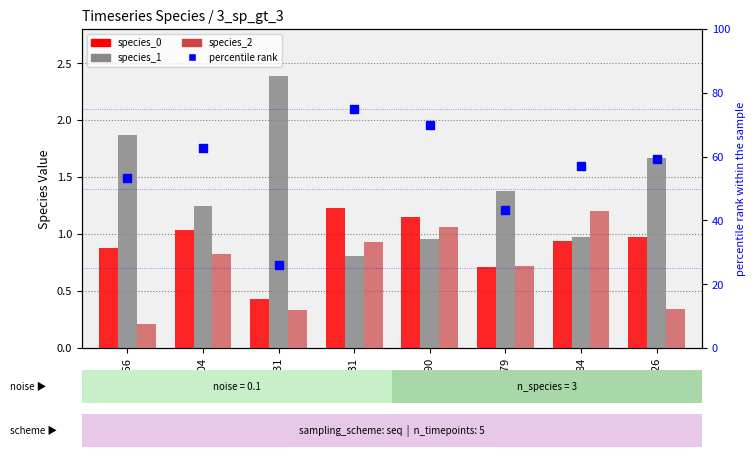

What are all the series names shown in the legend?

species_0, species_1, species_2, percentile rank within sample